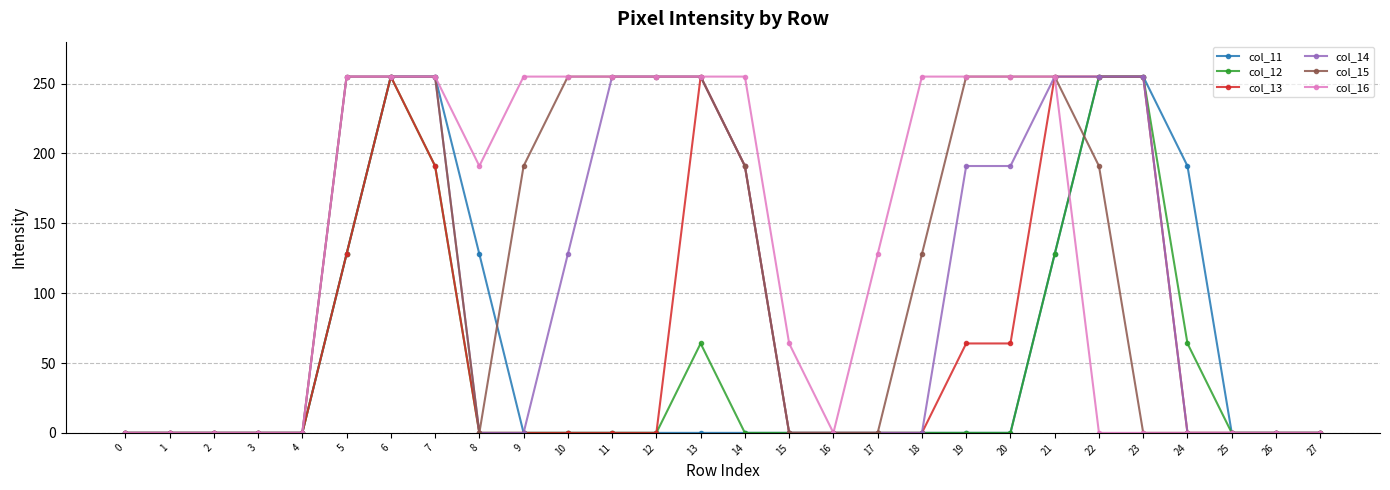

What is the spread (max minus min) of values at 17?

128